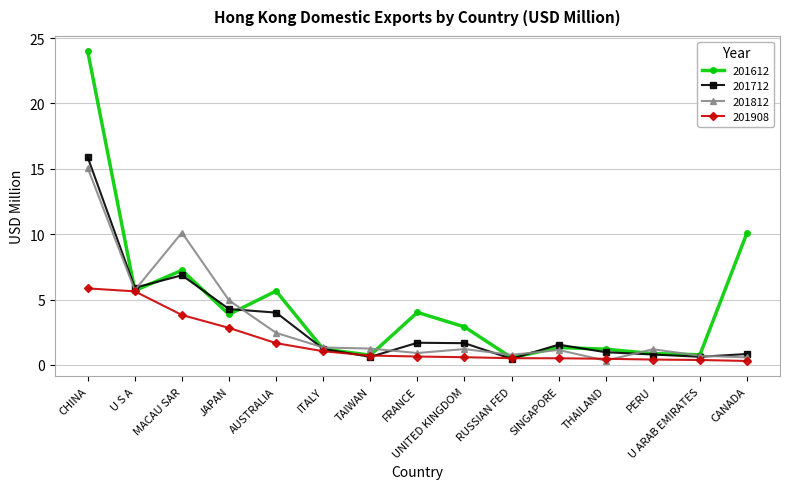

Where is 201908 nearest to the value 3?

JAPAN